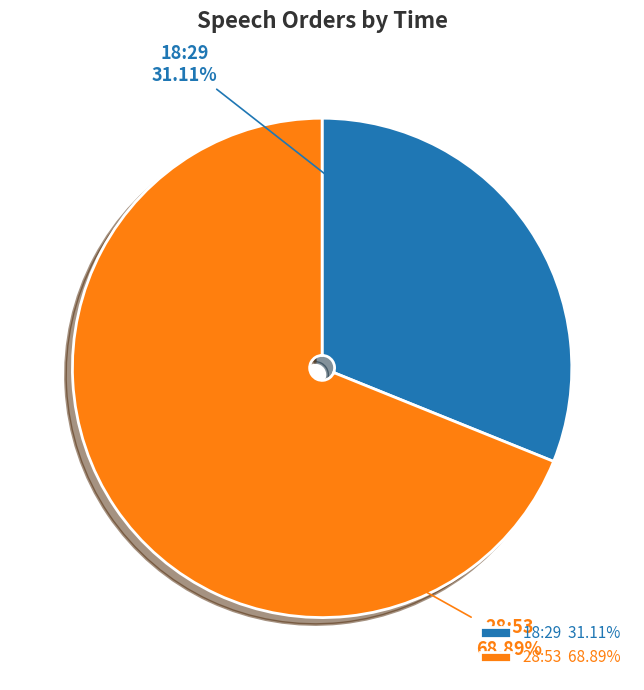

Rank the categories by value from lowest to highest.

18:29, 28:53